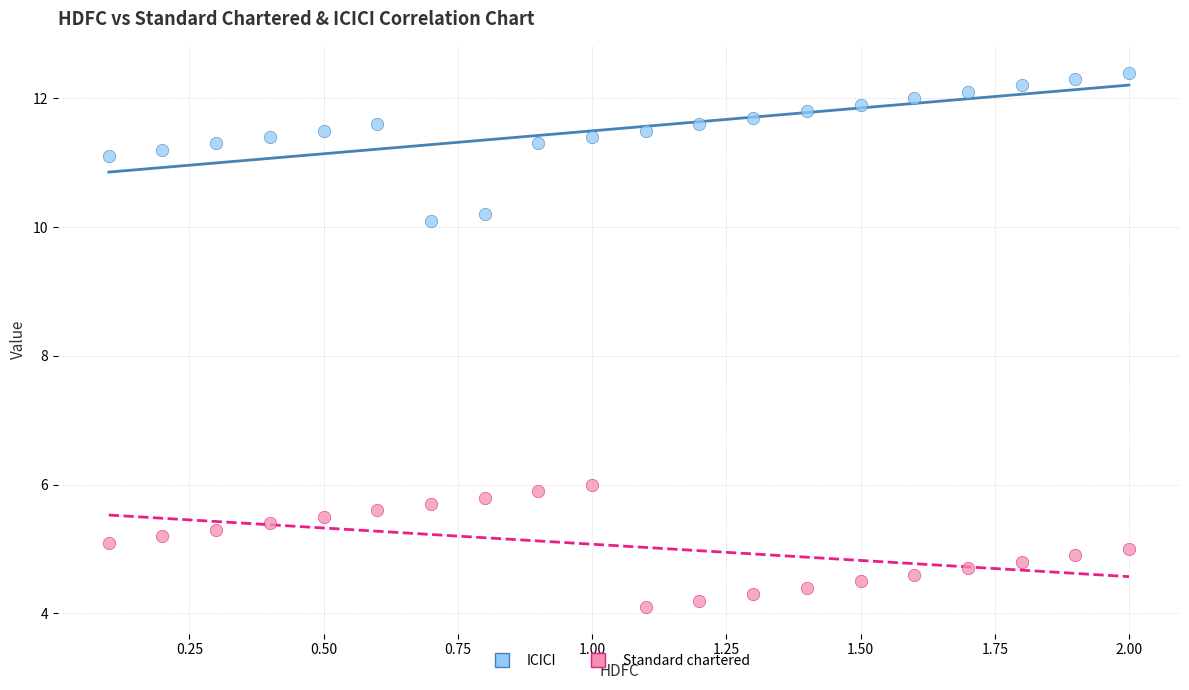

Which series contains the lowest Y value?

Standard chartered